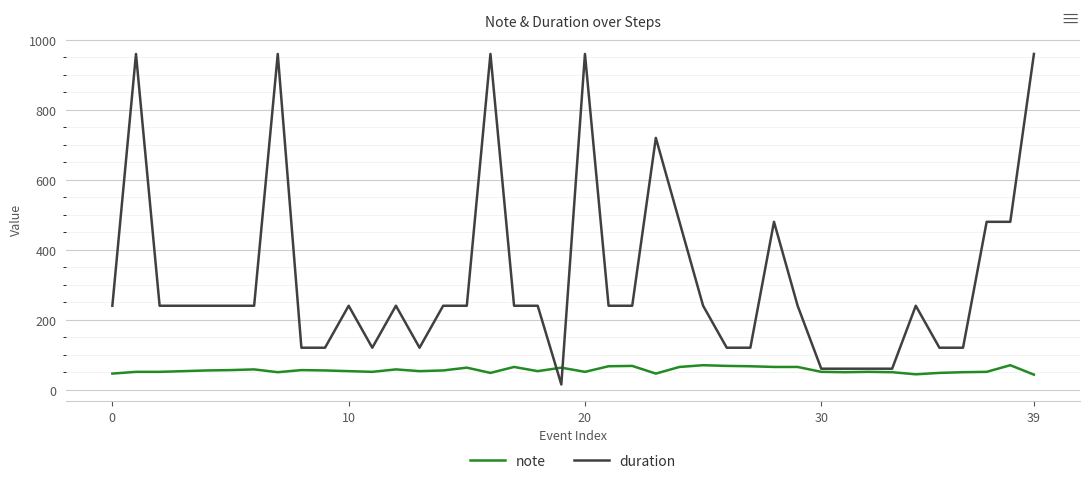

What is the greatest value displayed?

960